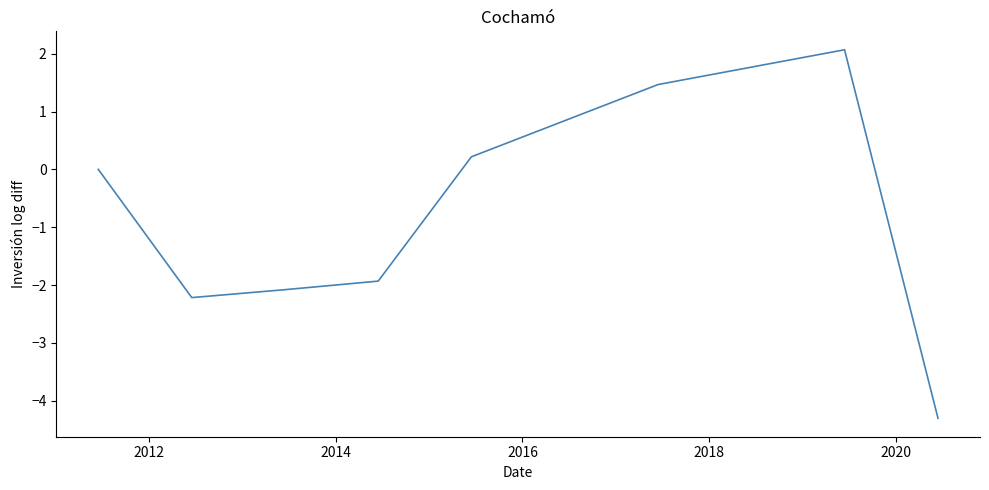

True or false: the data has more than 1 interior local peaks.

False